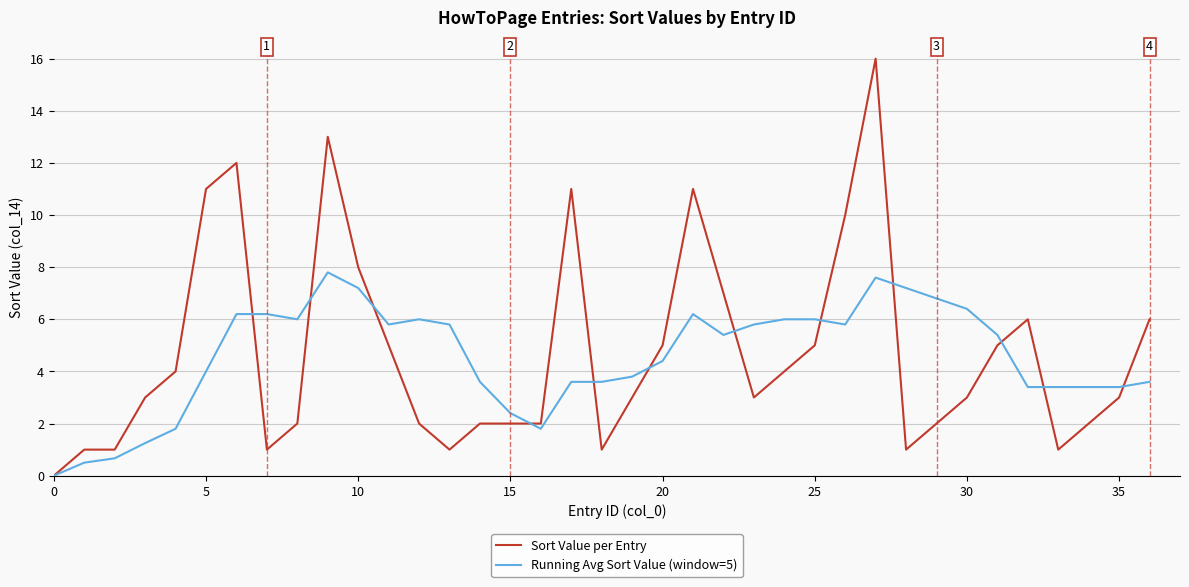

What is the maximum value shown in the chart?

16.0